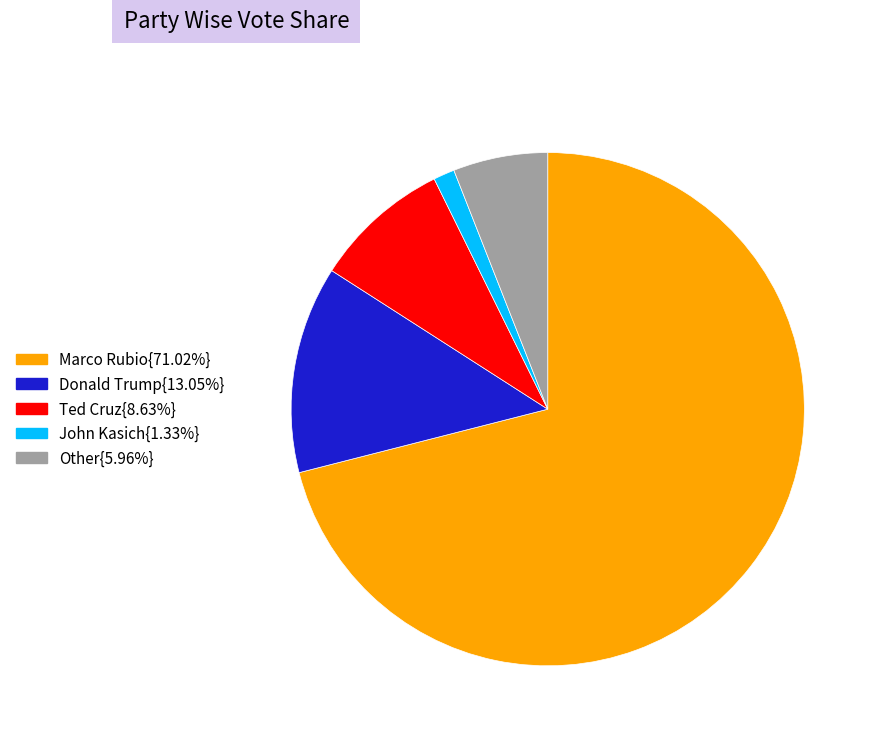

Is there a majority slice in this chart?

Yes